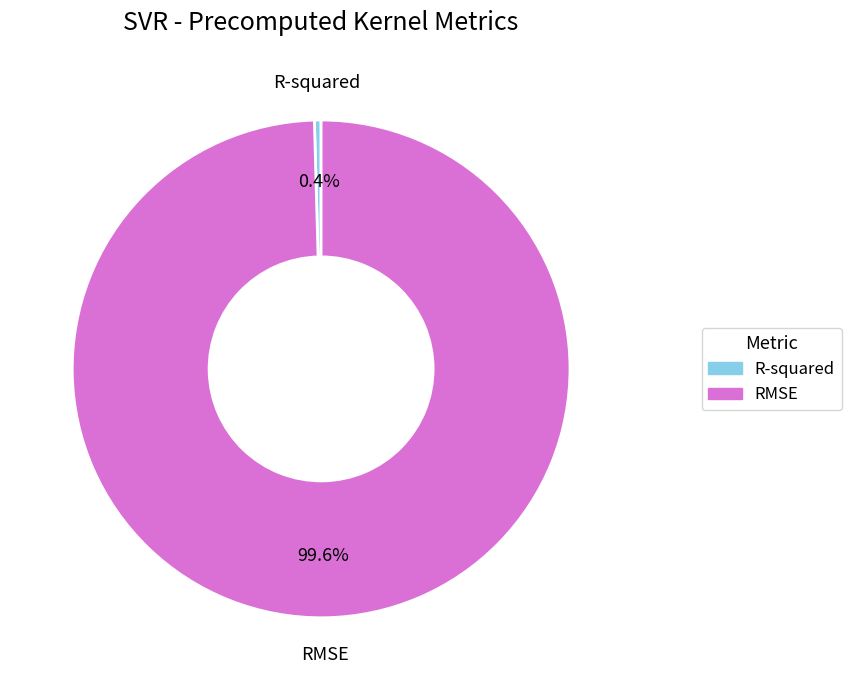

To the nearest percent, what percentage of the pie is RMSE?

100%